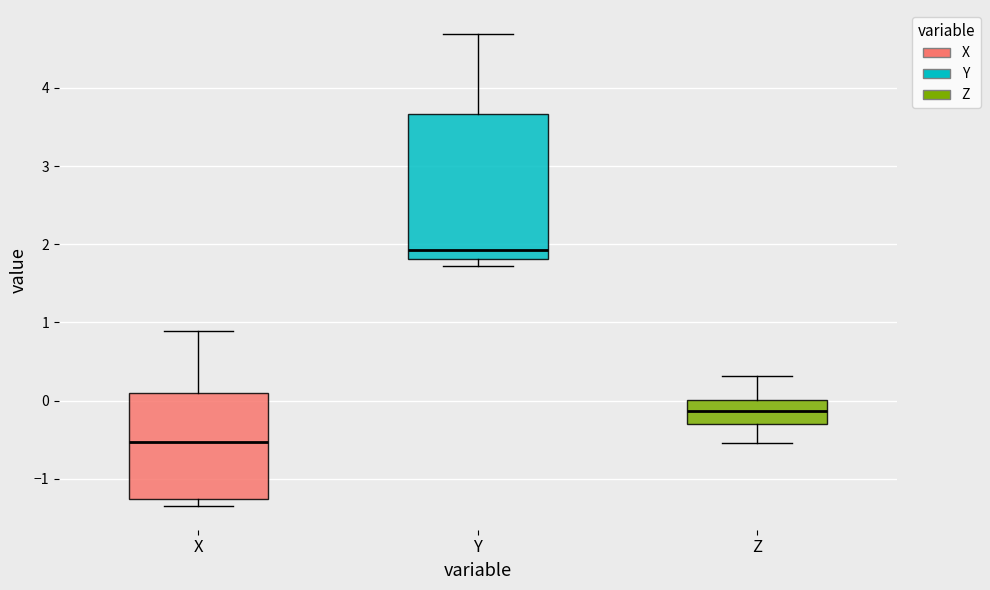

Where does the median line of the box for Z sit on the y-axis? The values are not printed on the chart, so give them approximately, as read against the axis.

-0.1